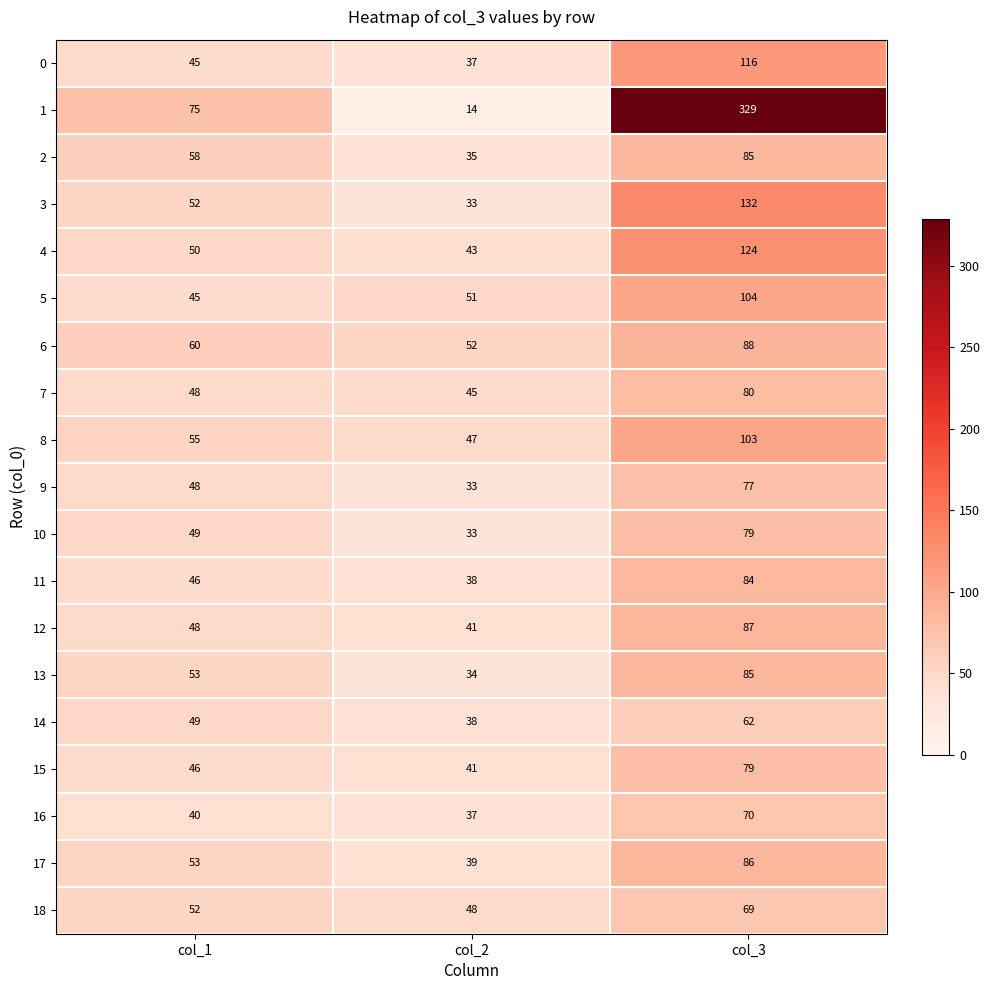

True or false: 7 has a value of 80 at col_3.

True